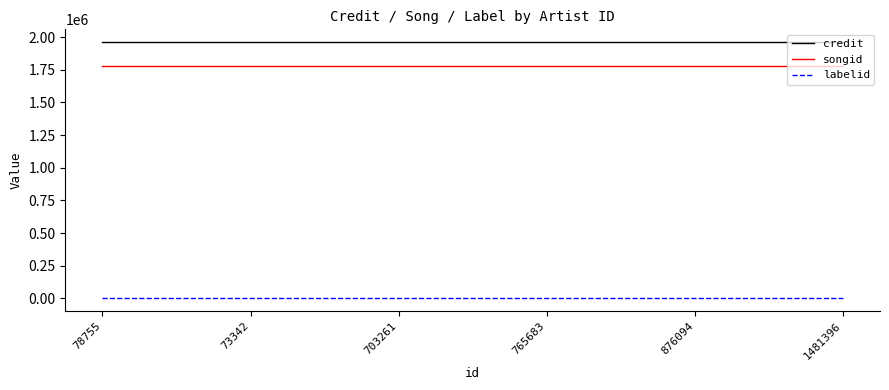

True or false: songid and credit intersect in this chart.

False